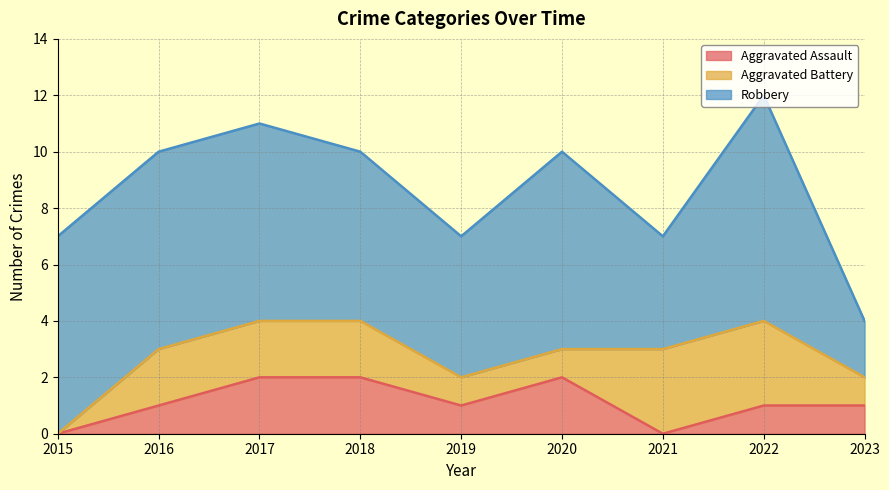

Which series changed the most between 2019 and 2020?

Robbery